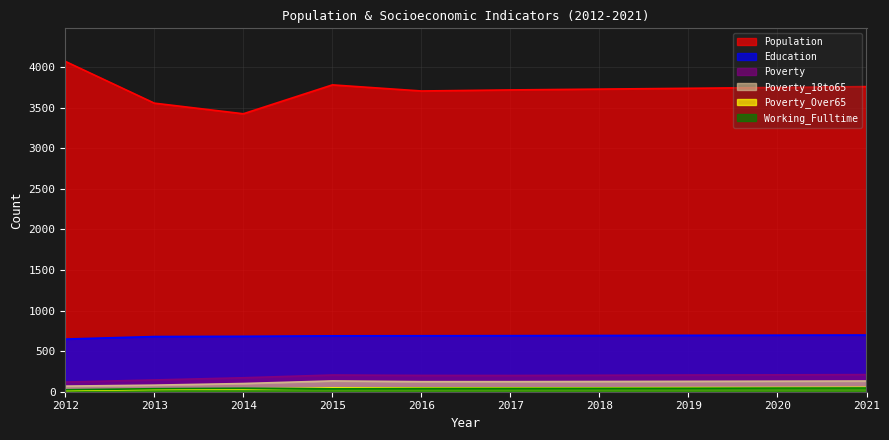

True or false: Poverty_18to65 and Poverty_Over65 cross at least once.

False